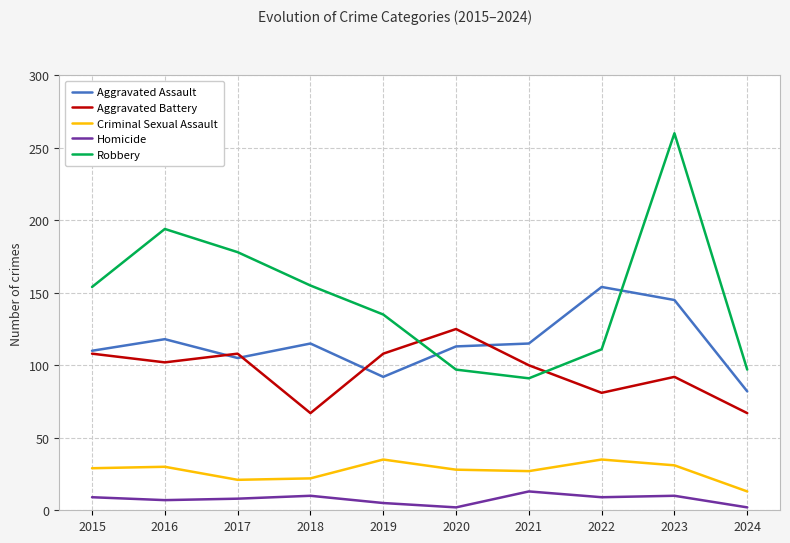

What are all the series names shown in the legend?

Aggravated Assault, Aggravated Battery, Criminal Sexual Assault, Homicide, Robbery